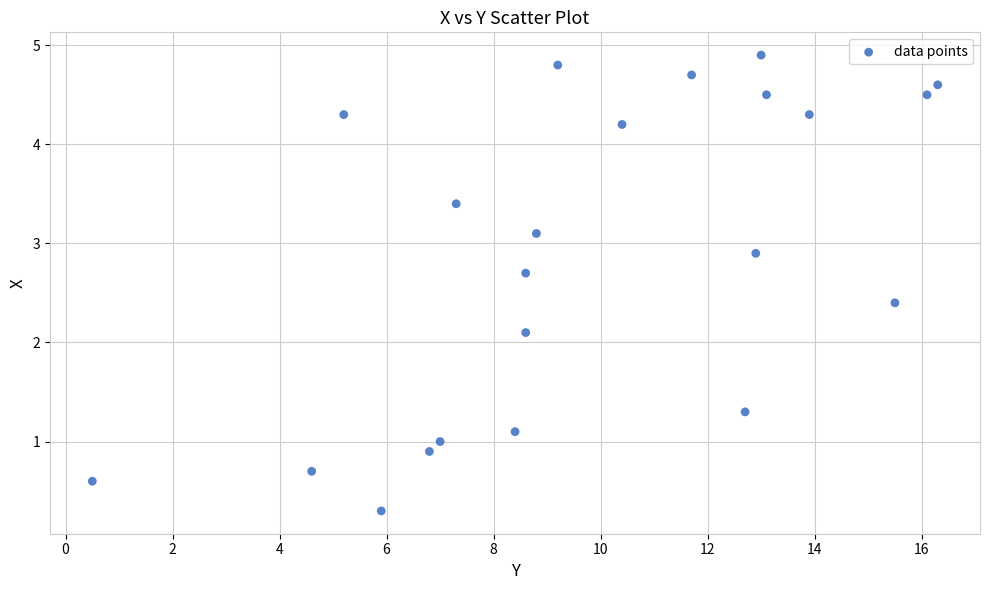

What is the range of X values (max minus min)?

15.8